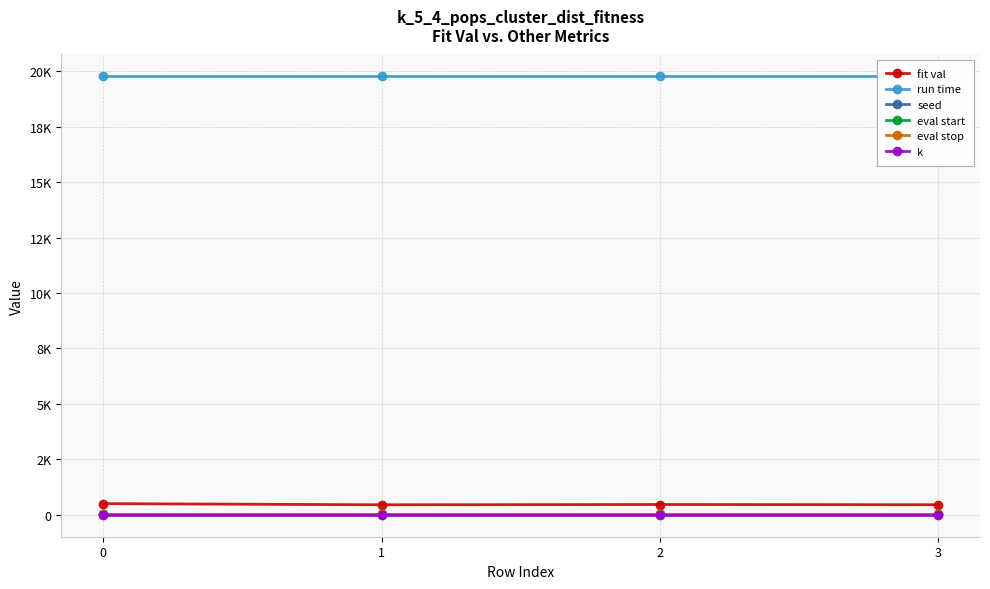

What is the sum of the eval stop values at 0 and 3?

120.0